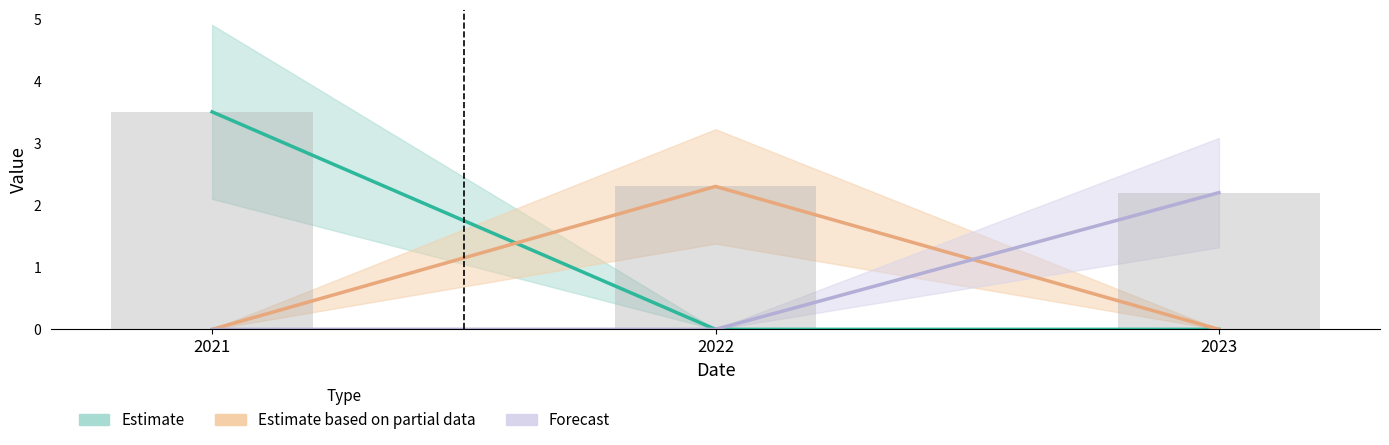

At which label is Forecast closest to 1?

2021